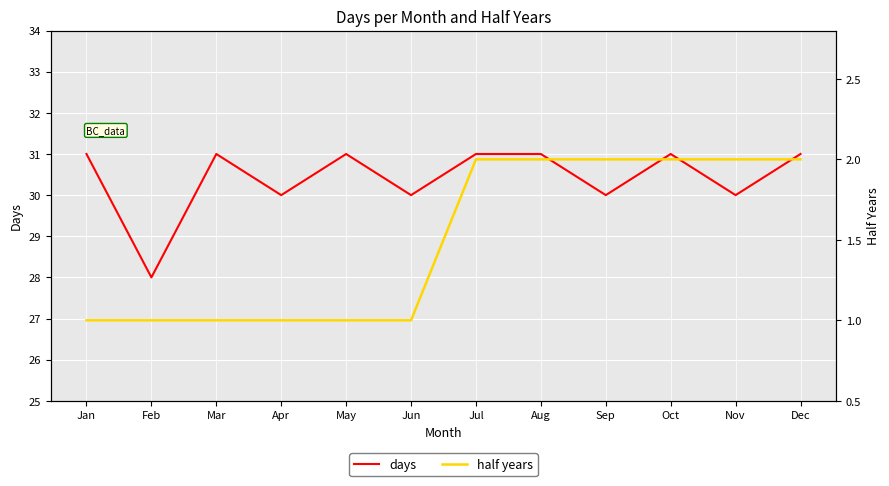

Which category has the lowest value across all series?

Jan